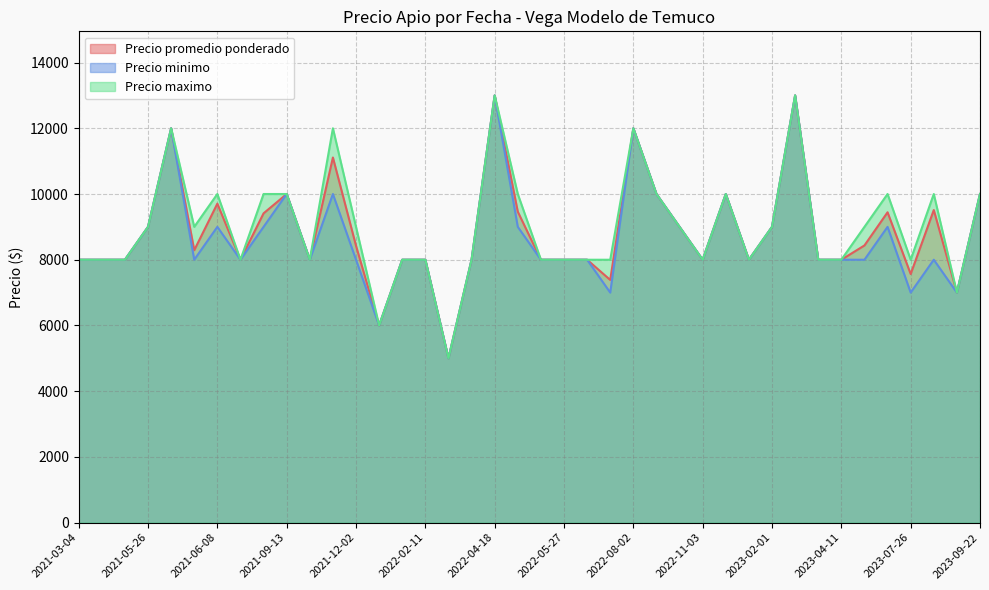

Does the chart have visible grid lines?

Yes